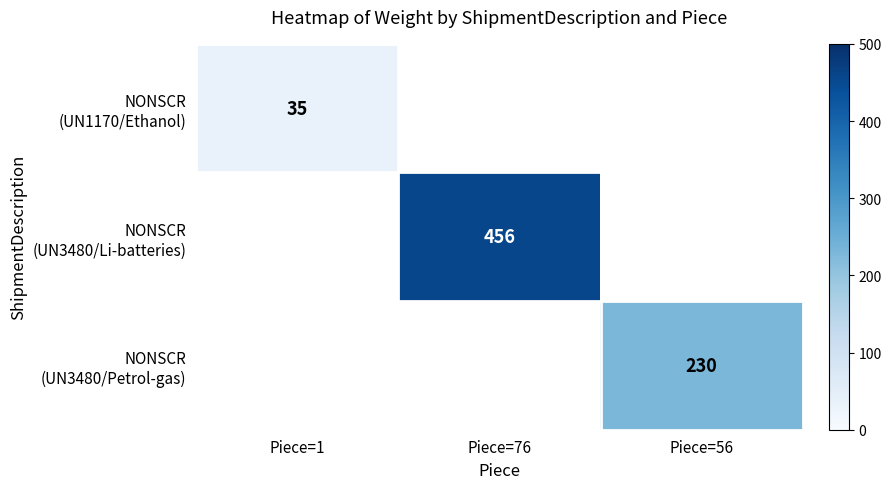

Count the number of categories in the chart.

3